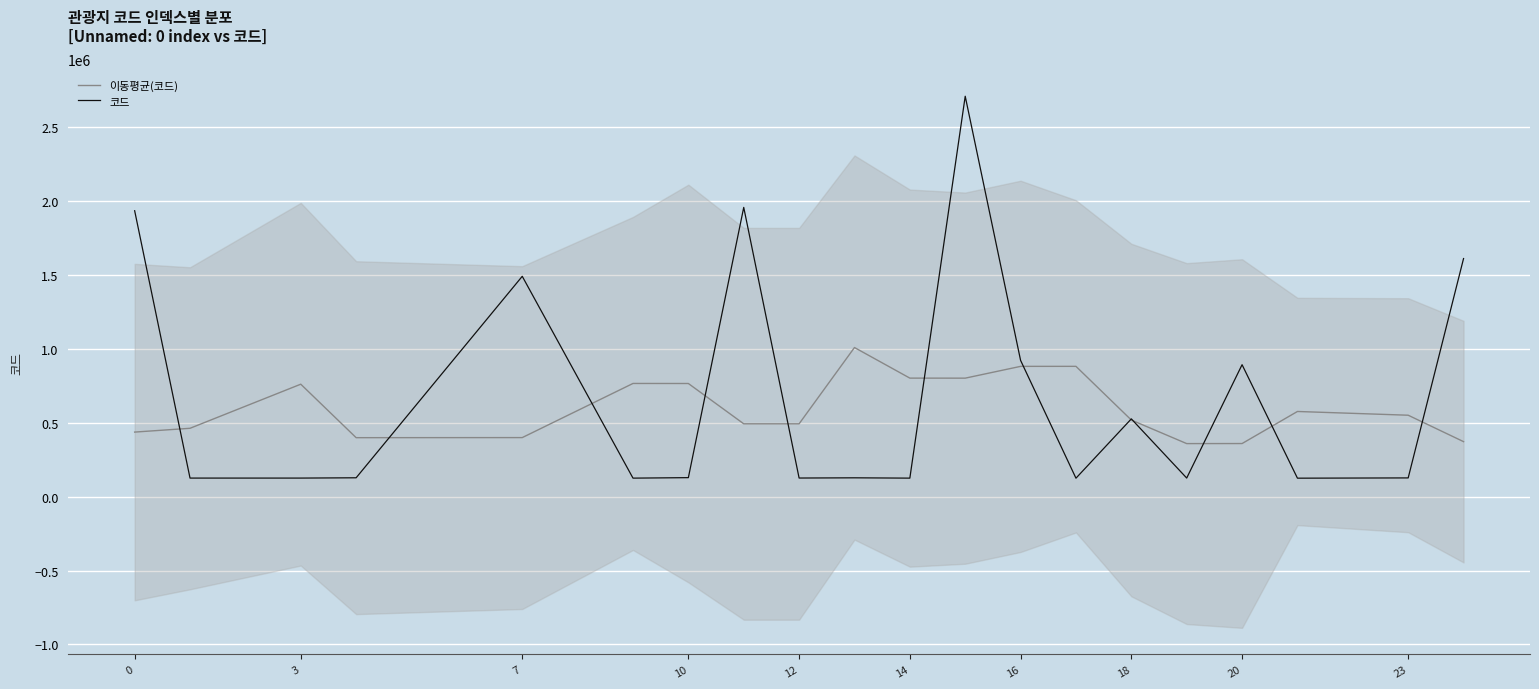

Where does the 이동평균(코드) series first go above 552032?

3